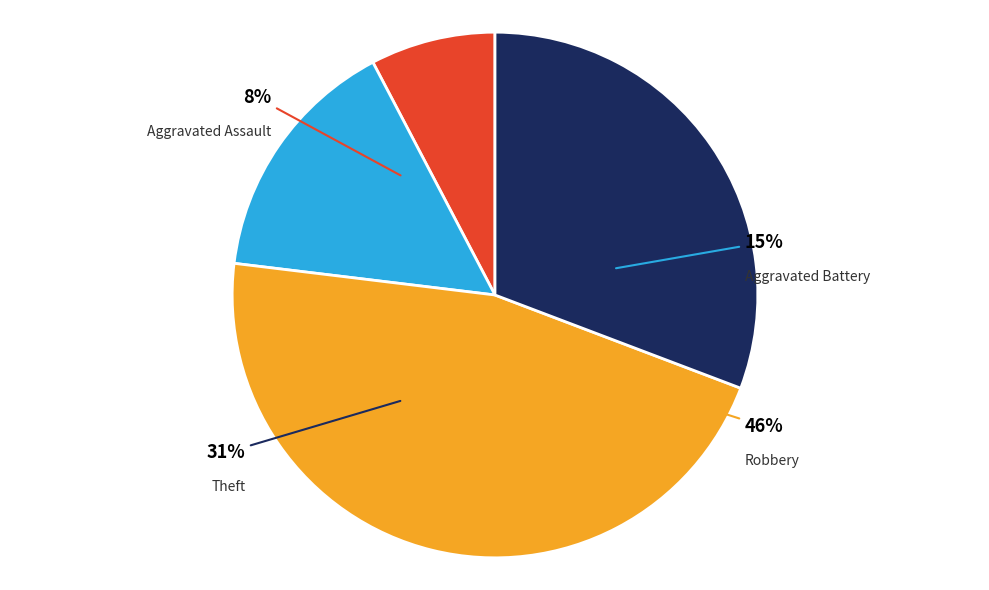

What portion of the pie excludes Aggravated Battery?

84.6%